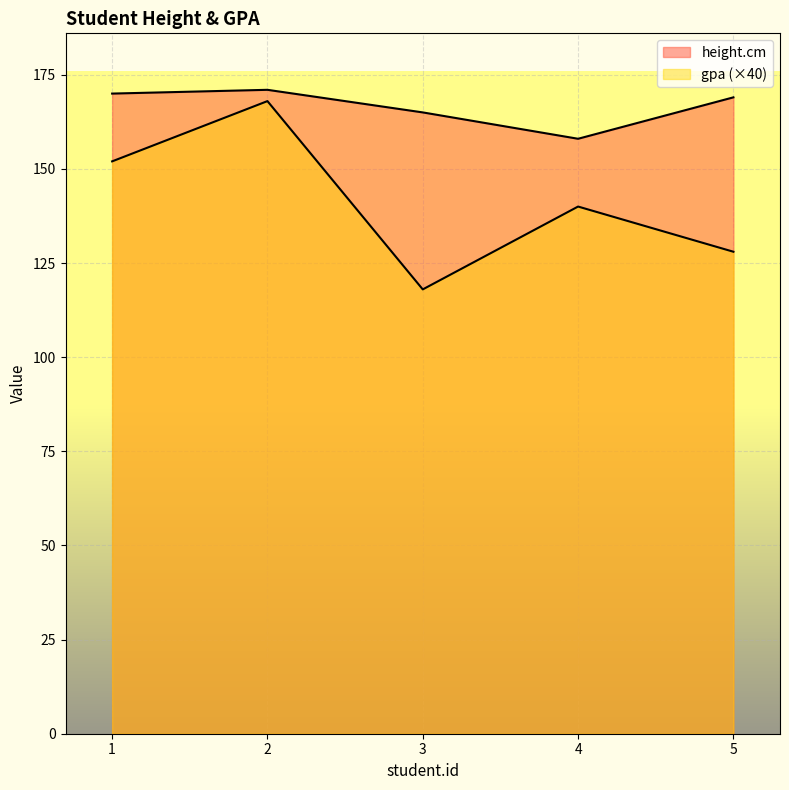

Is it true that gpa equals 197 at 3?

False